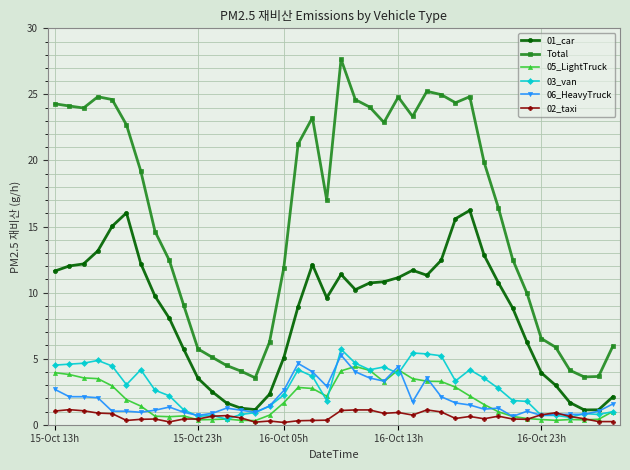

What is the value of the 01_car point at the 3rd from the left?

12.2